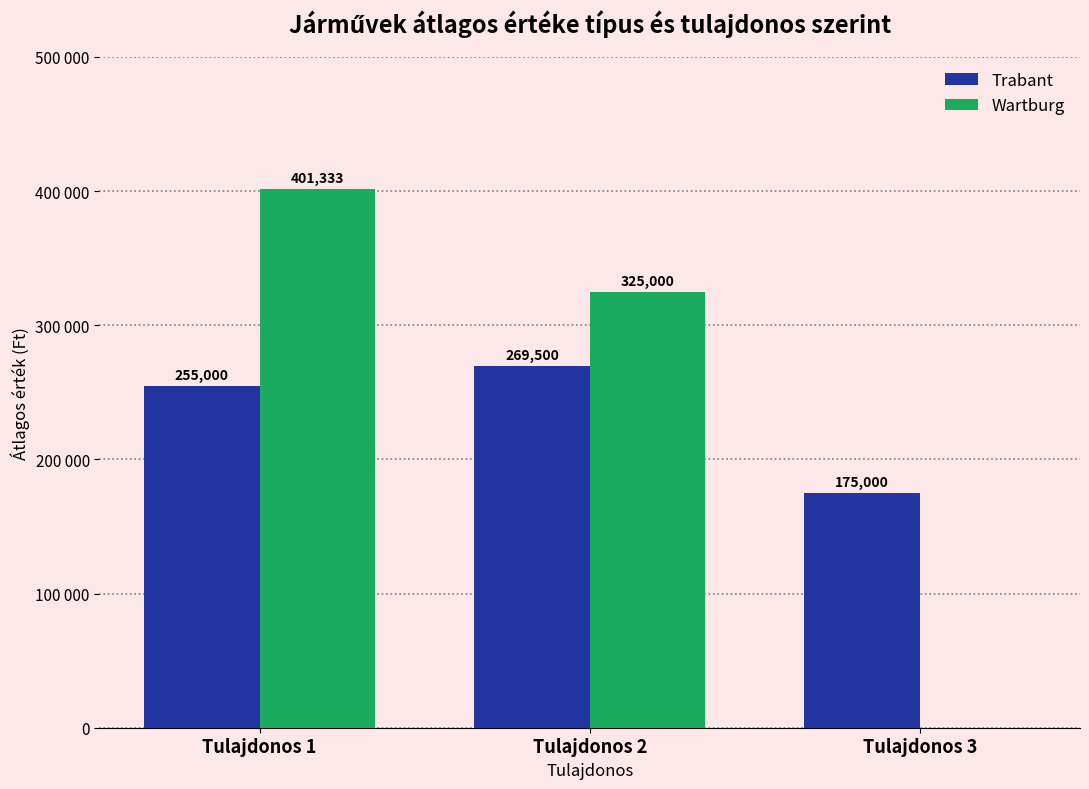

What is the lowest value of the Trabant series?

175000